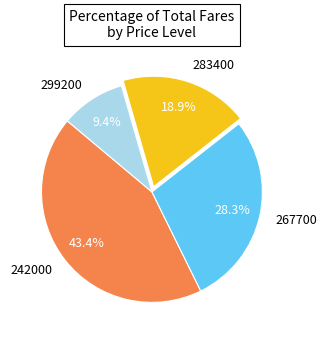

True or false: 267700 accounts for 15% of the total.

False